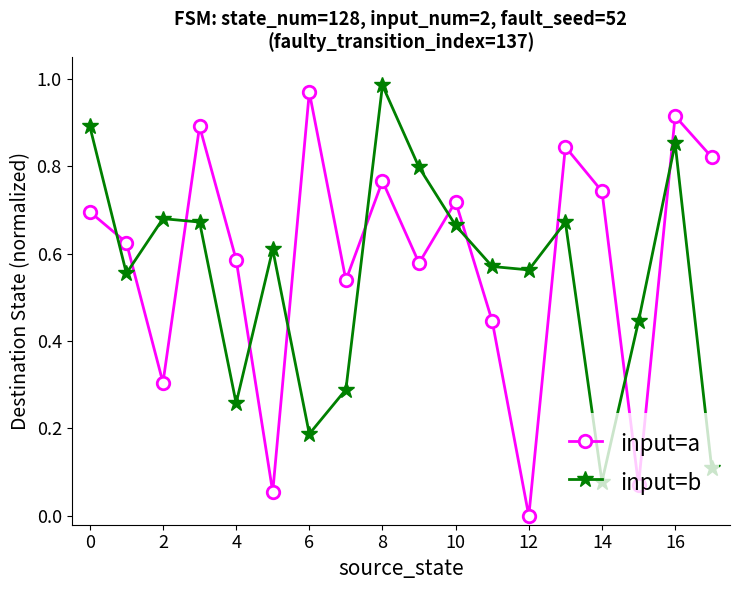

In input=a, how many points are higher than both neighbors (excluding endpoints)?

6